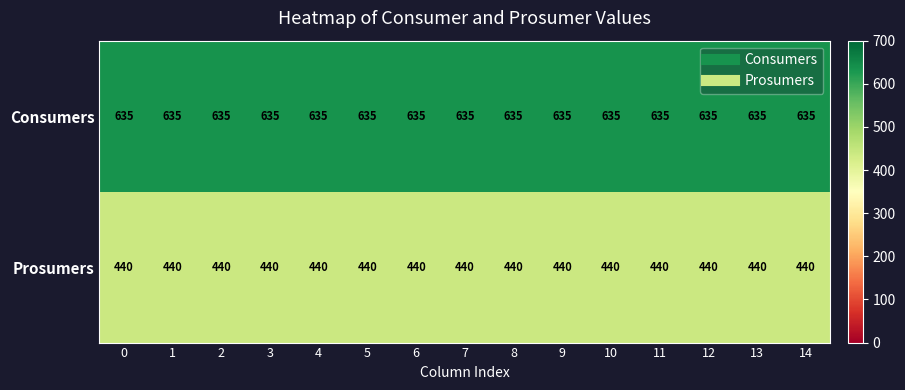

Which series has the largest total across all categories?

Consumers